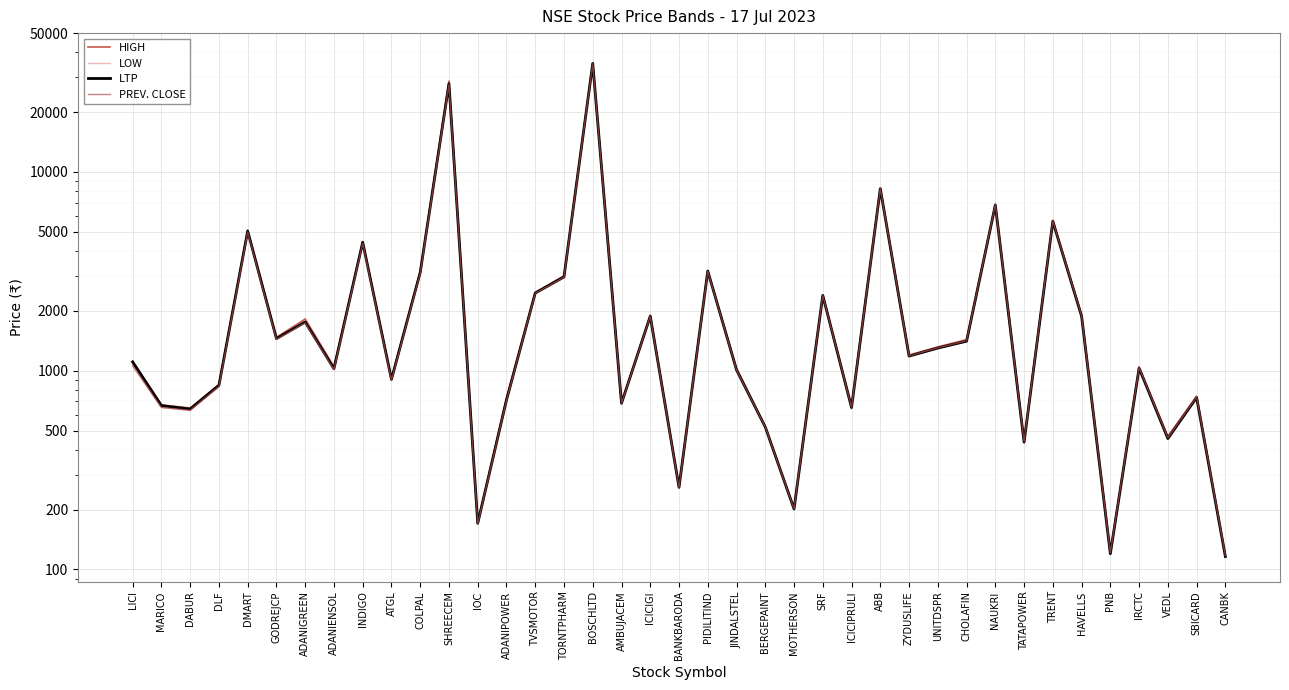

What is the difference between the maximum and minimum values in the PREV. CLOSE series?

34967.9